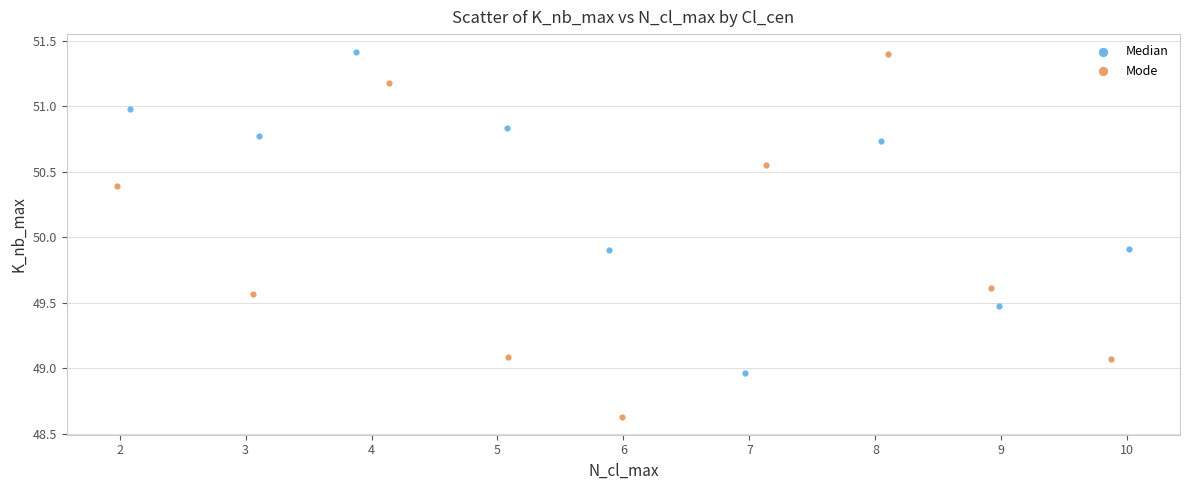

Which series has the largest Y range (max minus min)?

Mode